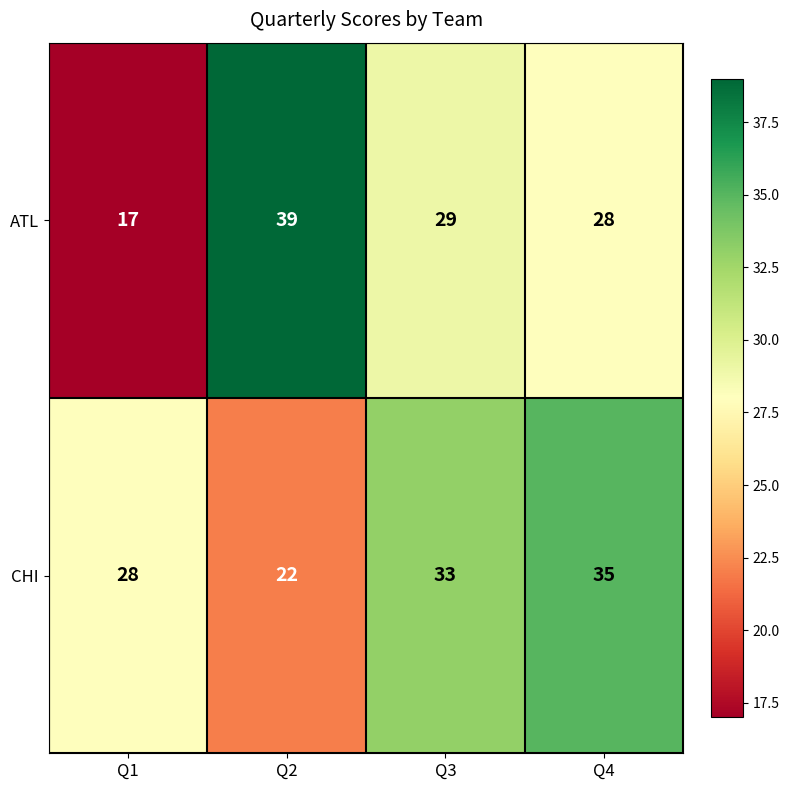

Rank the series by their average value, from lowest to highest.

ATL, CHI